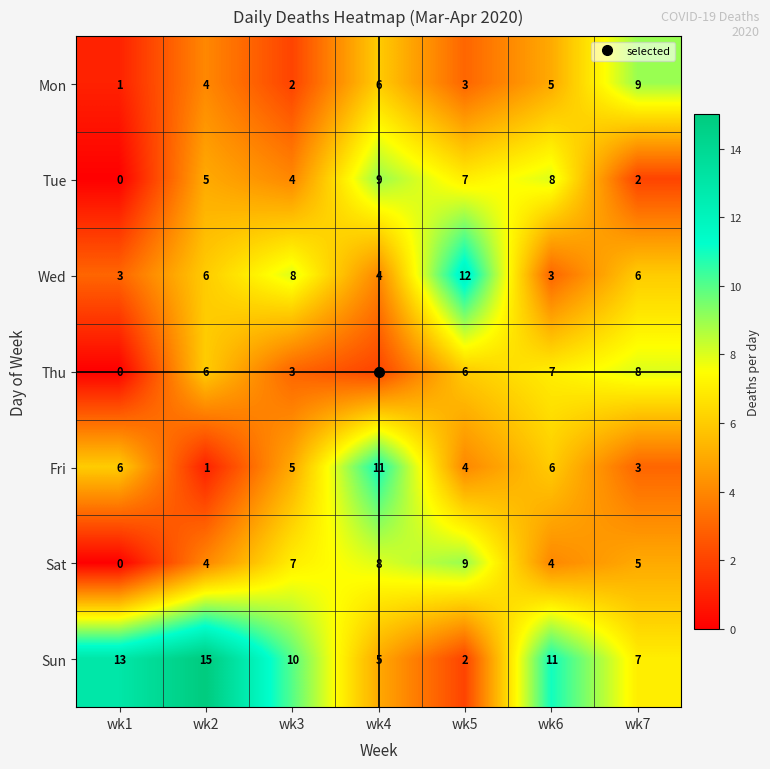

Count the Thu values in the range 2 to 7.

5